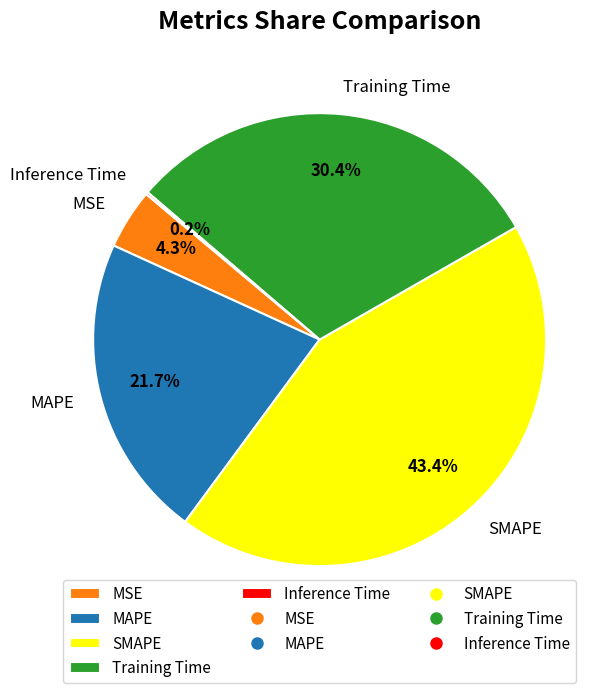

To the nearest percent, what is the average slice percentage?

20%